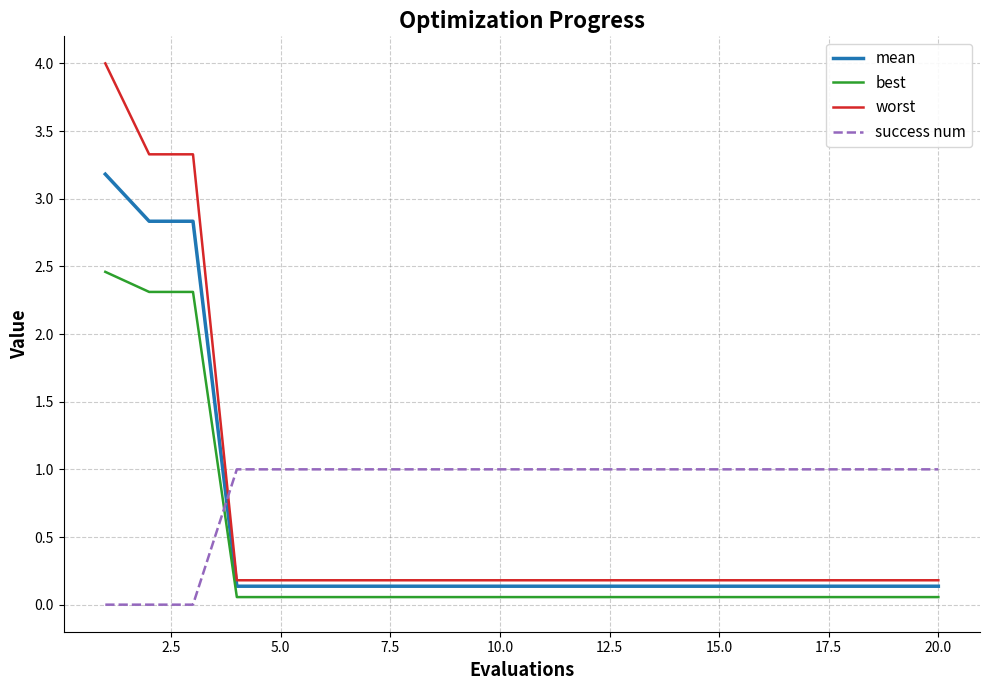

What is the maximum value for best?

2.5